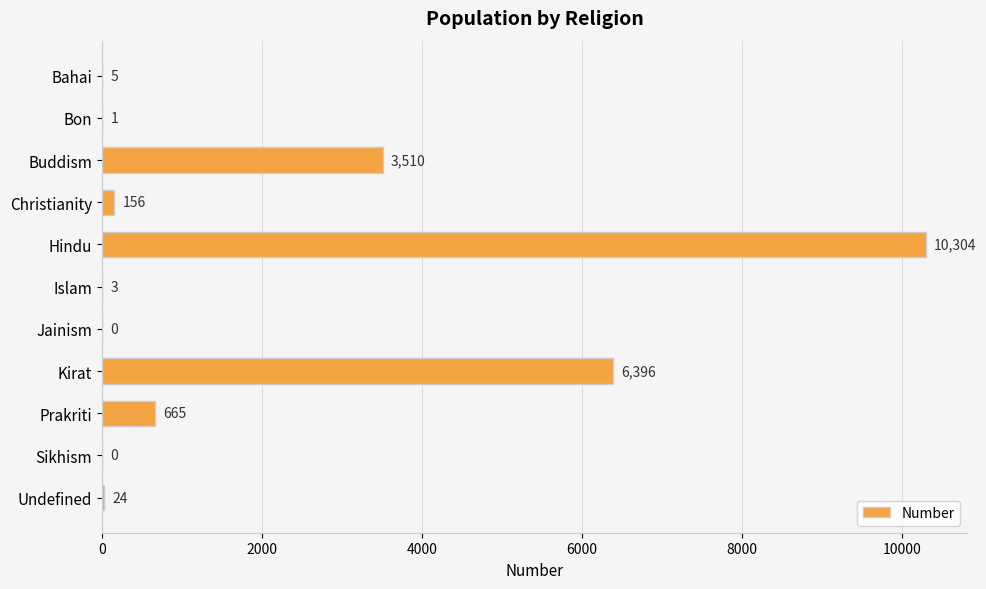

Count the number of data series in this chart.

1